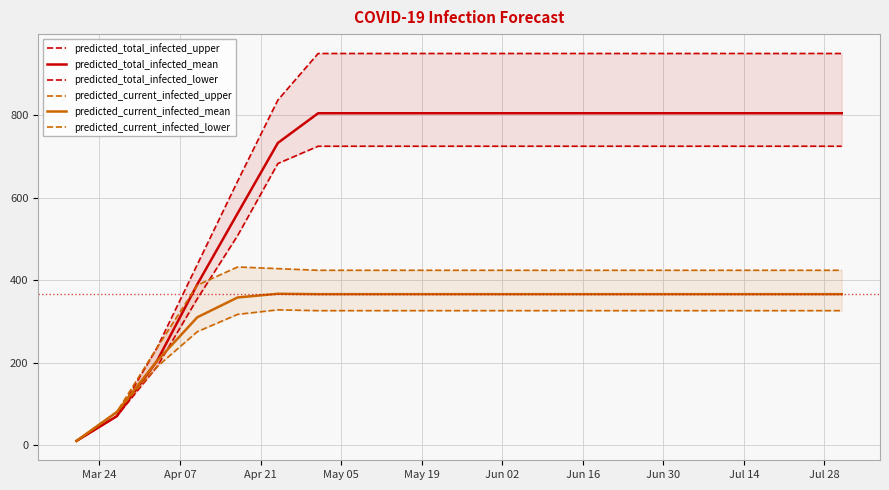

What is the highest value of the predicted_current_infected_mean series?

367